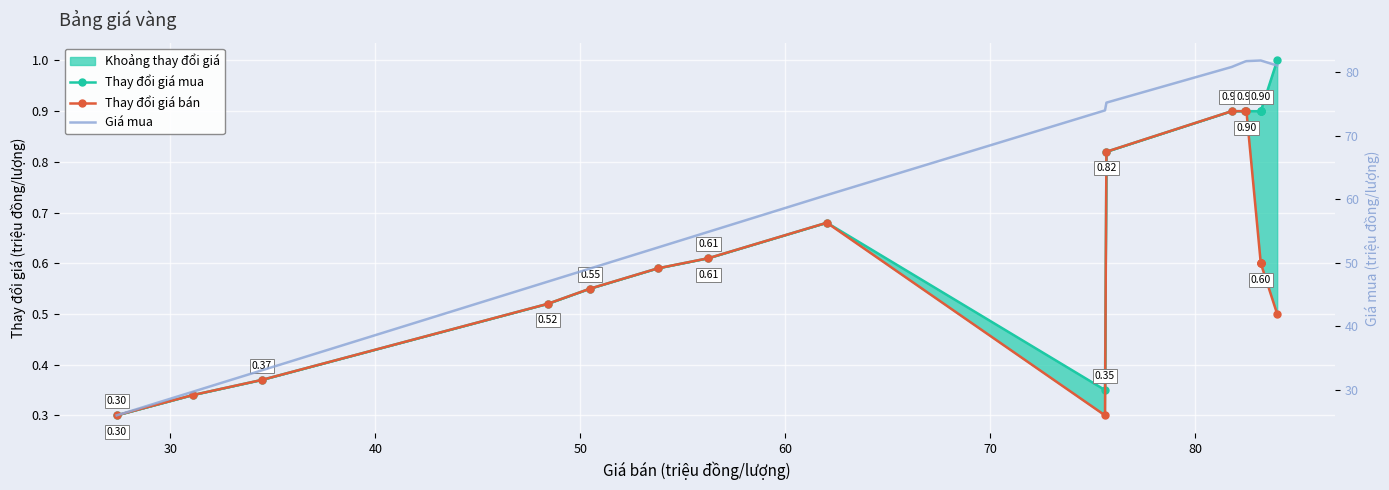

True or false: Giá mua has more than 0 interior local peaks.

False